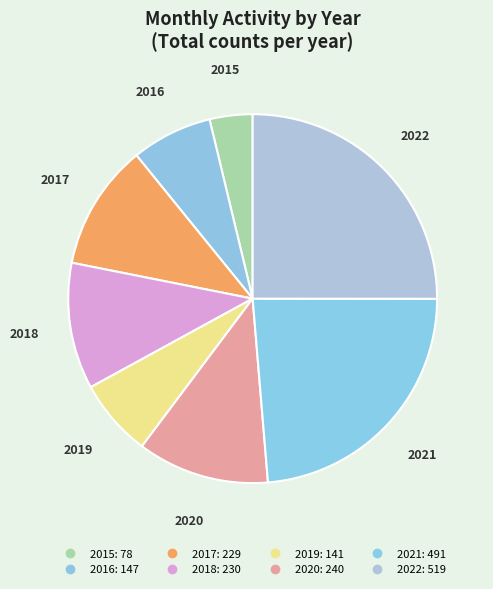

What is the change in value from 2015 to 2020?

+162